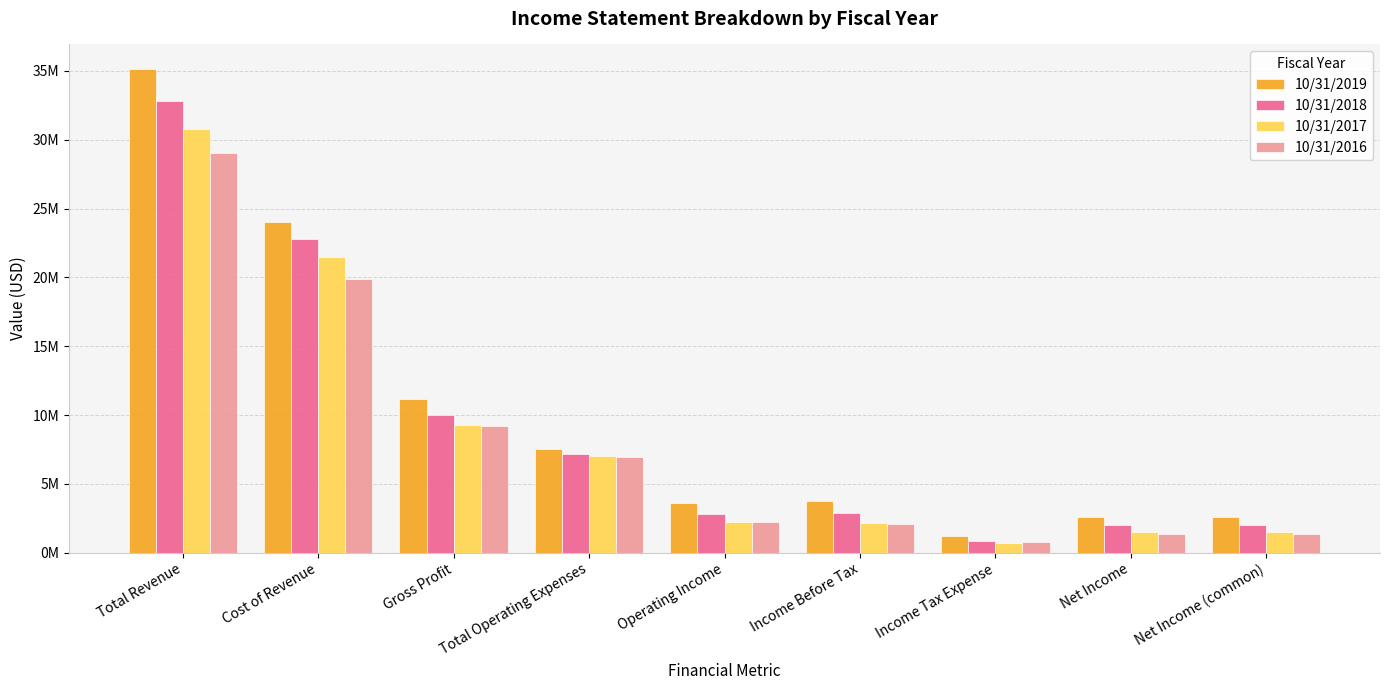

List the series in order of their peak value, highest first.

10/31/2019, 10/31/2018, 10/31/2017, 10/31/2016